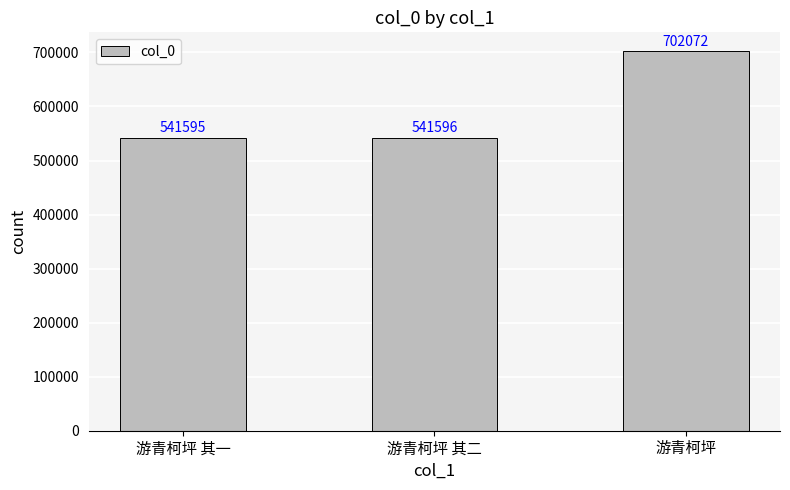

What is the difference between the maximum and minimum values?

160477